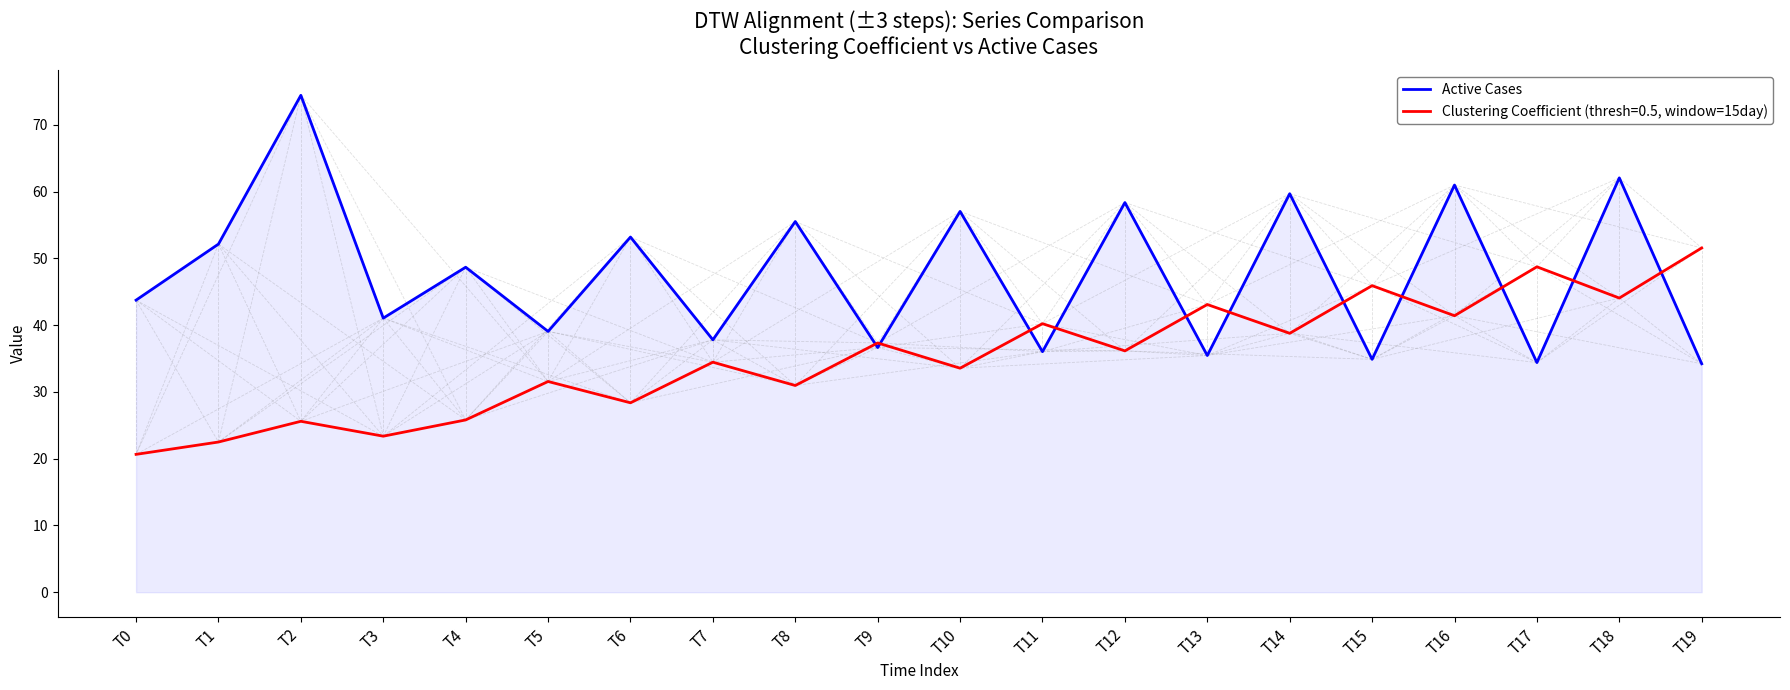

Is the value of Active Cases at T16 greater than the value of Clustering Coefficient (thresh=0.5, window=15day) at T6?

Yes